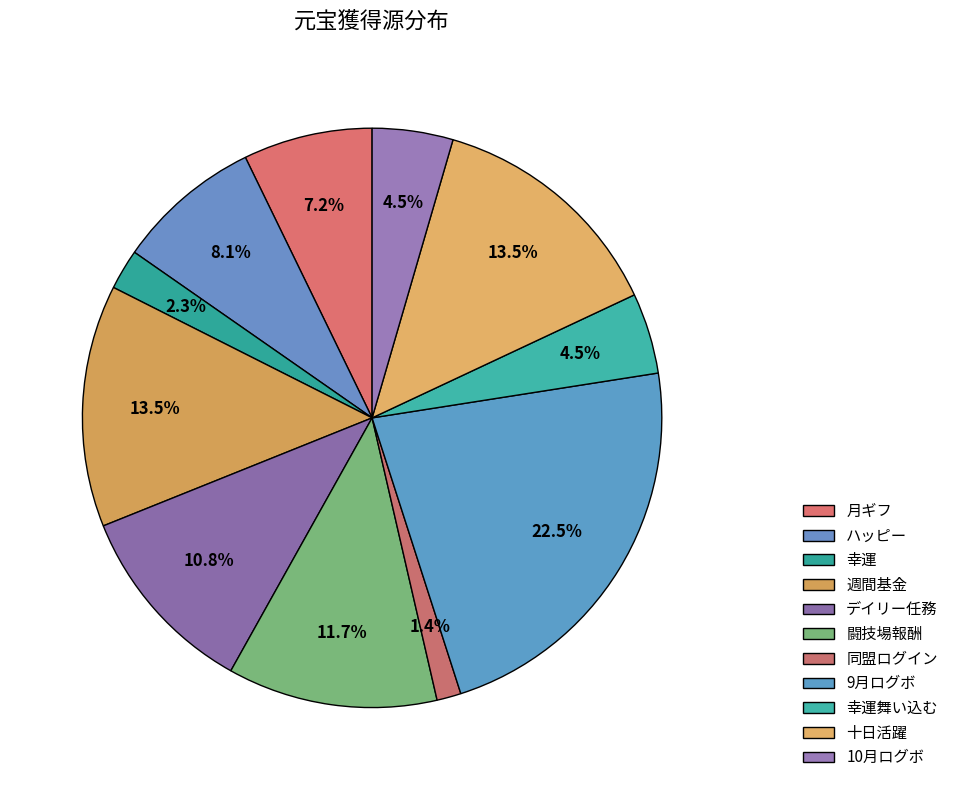

The 週間基金 slice represents 14% of the pie. True or false?

True